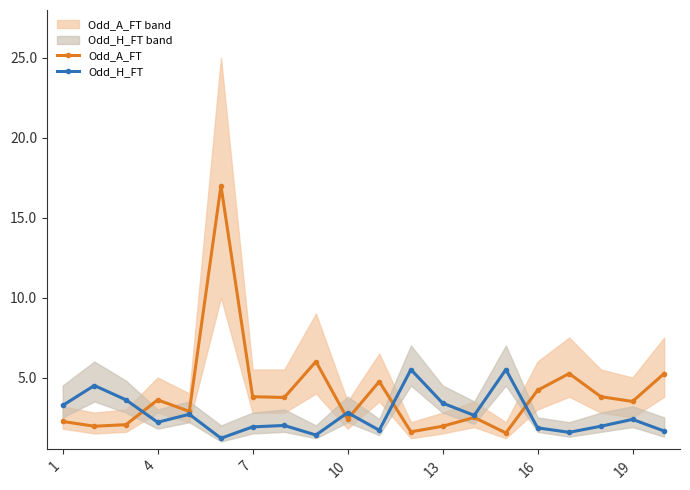

True or false: Odd_A_FT has more than 2 interior local peaks.

True